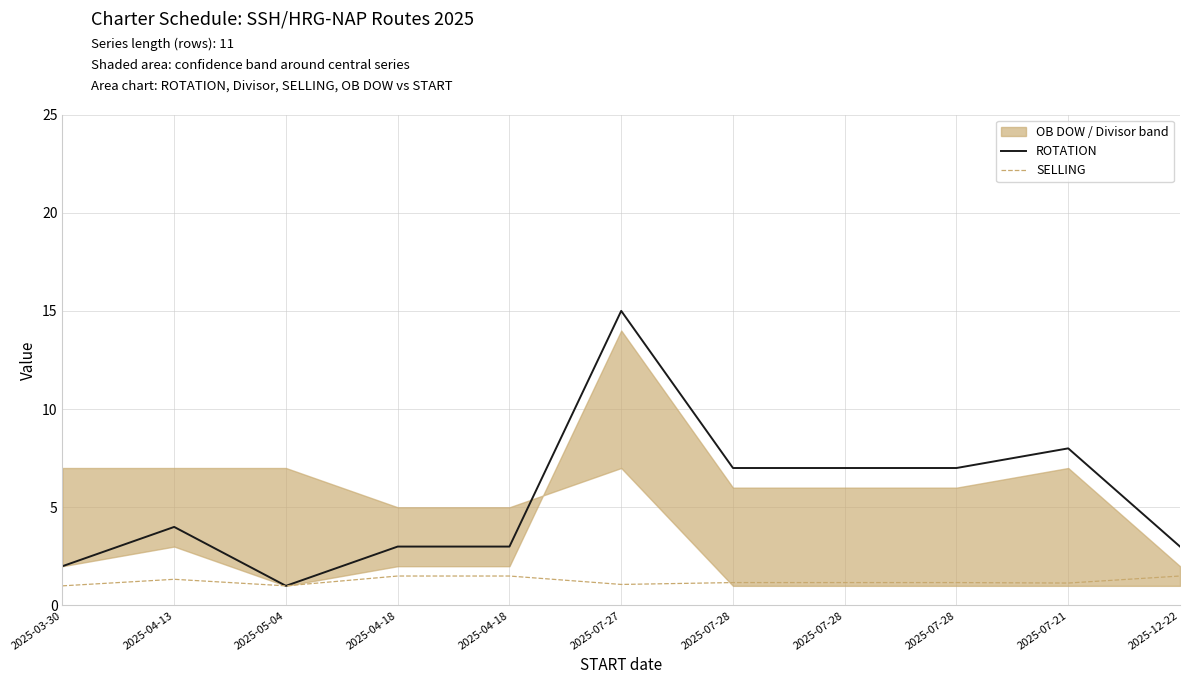

Where is the first local minimum for ROTATION?

2025-05-04